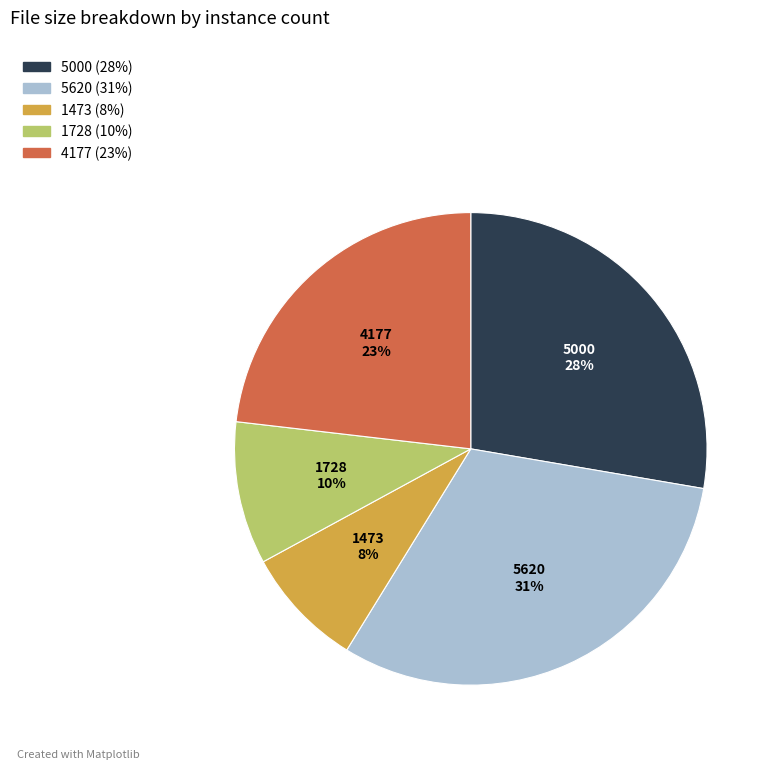

To the nearest percent, what is the combined percentage of 4177 and 1473?

31%